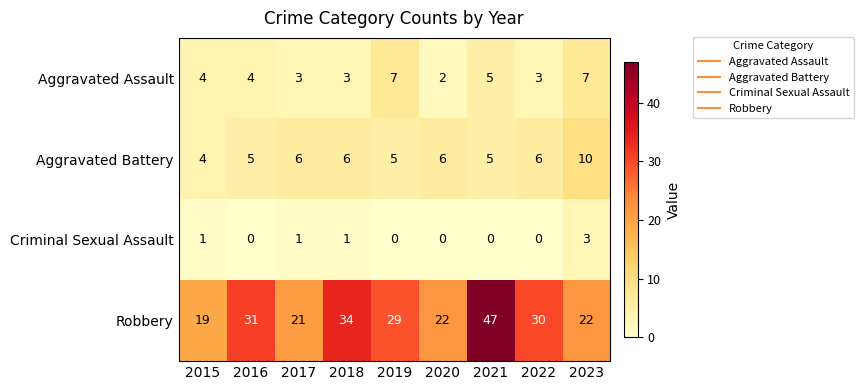

The value of Robbery at 2015 is 19. True or false?

True